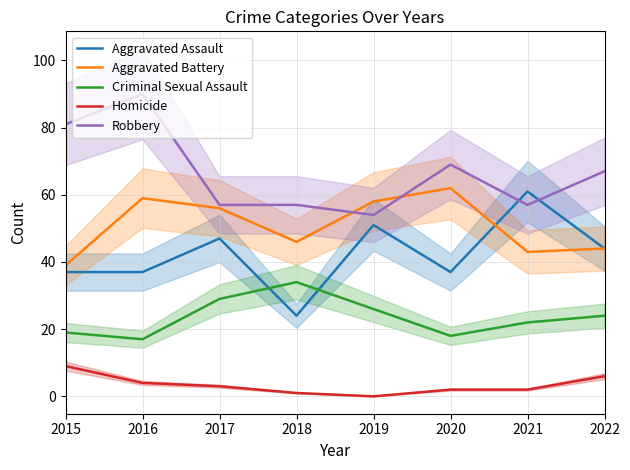

Reading left to right, list all the values displayed in this chart.

Aggravated Assault: 2015=37	2016=37	2017=47	2018=24	2019=51	2020=37	2021=61	2022=44
Aggravated Battery: 2015=39	2016=59	2017=56	2018=46	2019=58	2020=62	2021=43	2022=44
Criminal Sexual Assault: 2015=19	2016=17	2017=29	2018=34	2019=26	2020=18	2021=22	2022=24
Homicide: 2015=9	2016=4	2017=3	2018=1	2019=0	2020=2	2021=2	2022=6
Robbery: 2015=81	2016=90	2017=57	2018=57	2019=54	2020=69	2021=57	2022=67